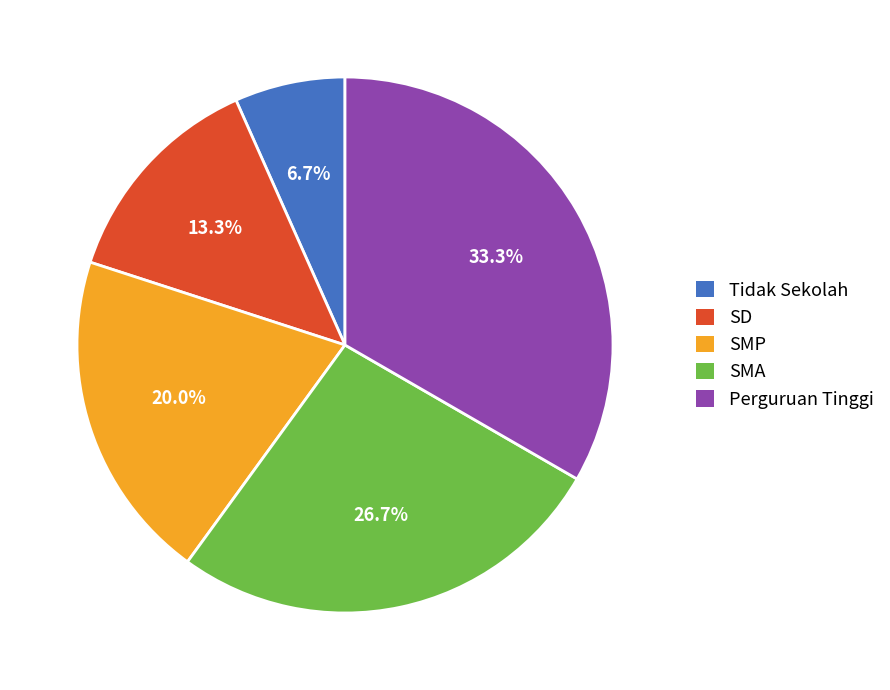

What is the smallest slice in the pie chart?

Tidak Sekolah